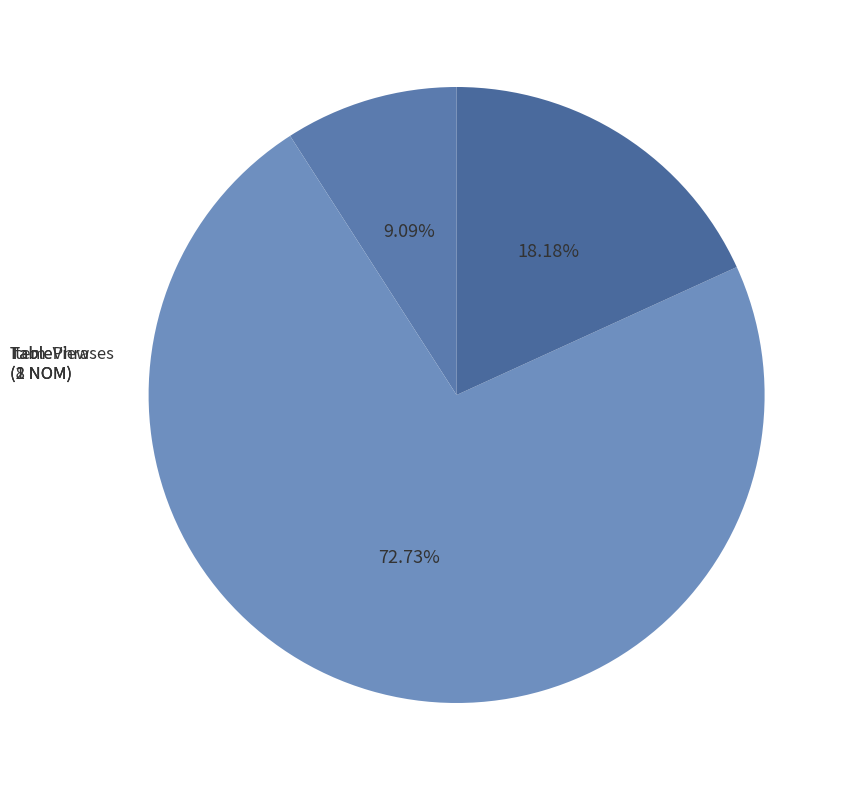

Count the number of slices in the pie.

3